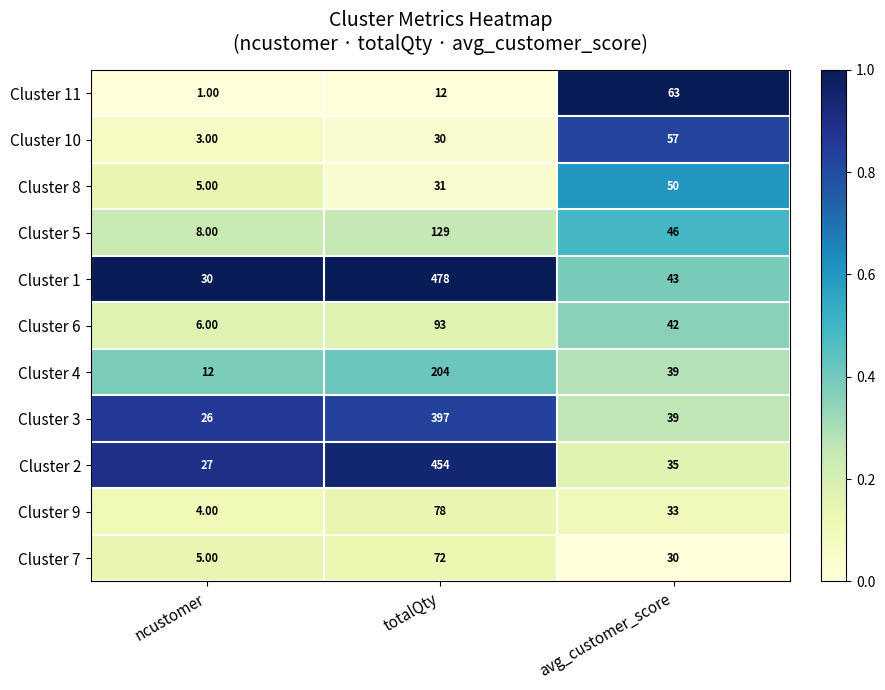

What is the difference between the highest and lowest values at totalQty?

466